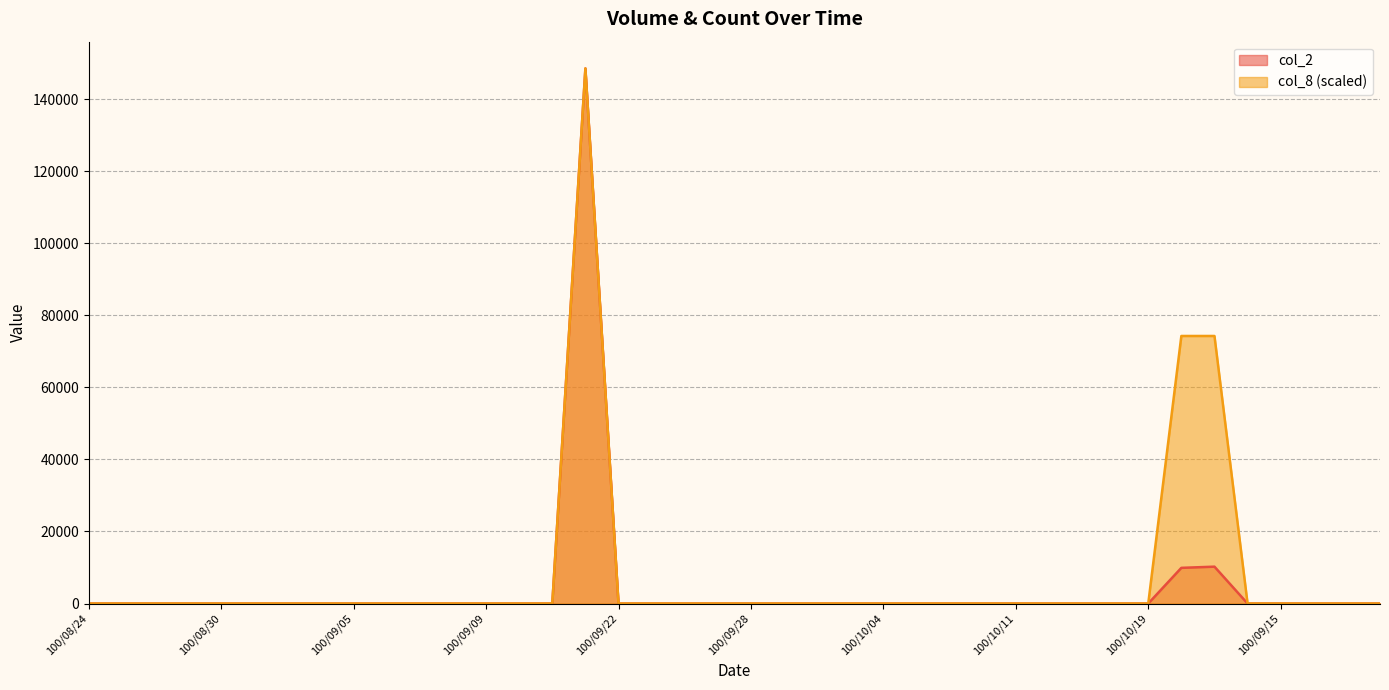

What is the label of the 11th point from the left?

100/09/07